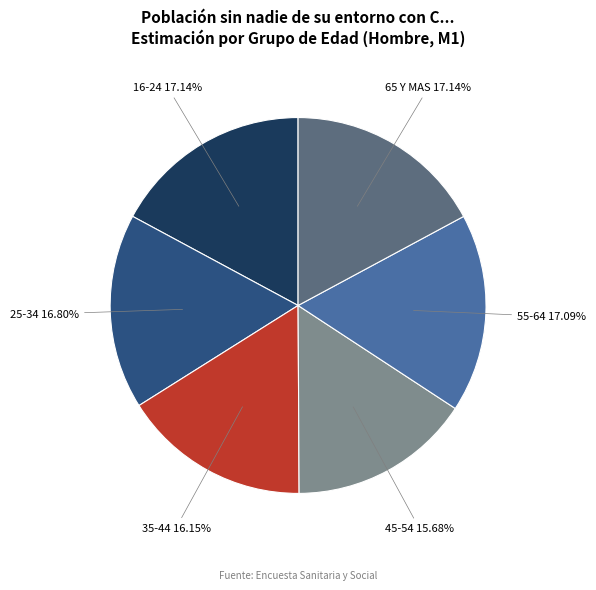

Is it true that 55-64 is 11% of the pie?

False